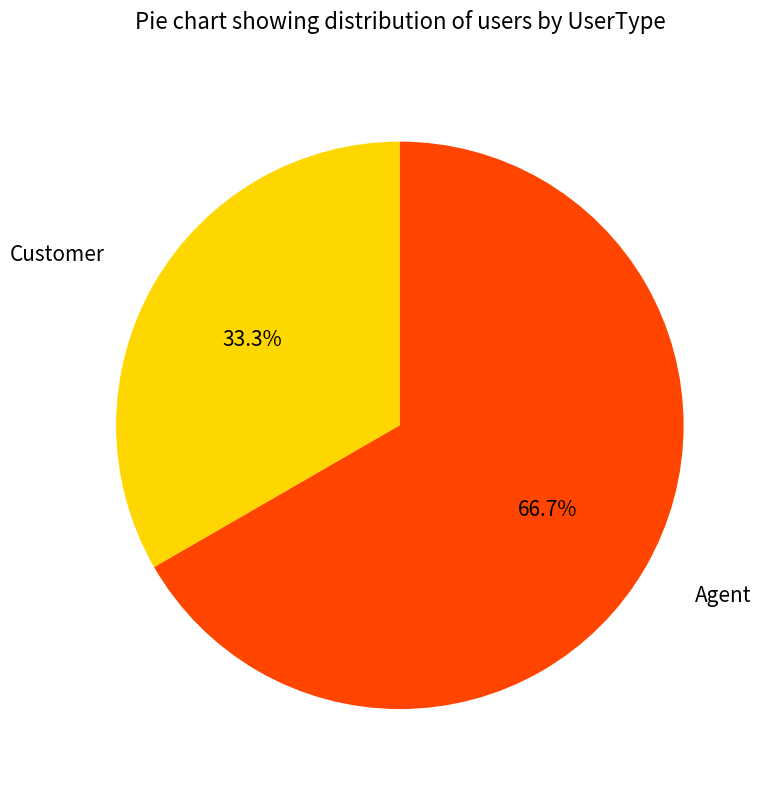

Is there any slice that represents more than half of the pie?

Yes